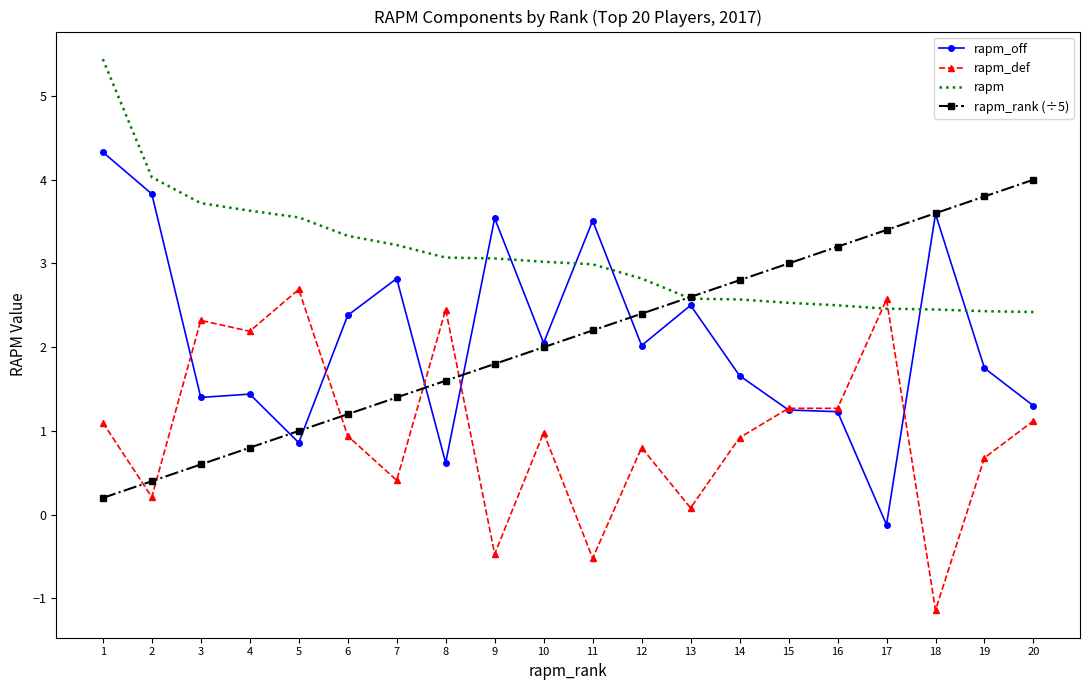

How many positive values does the rapm_off series have?

19